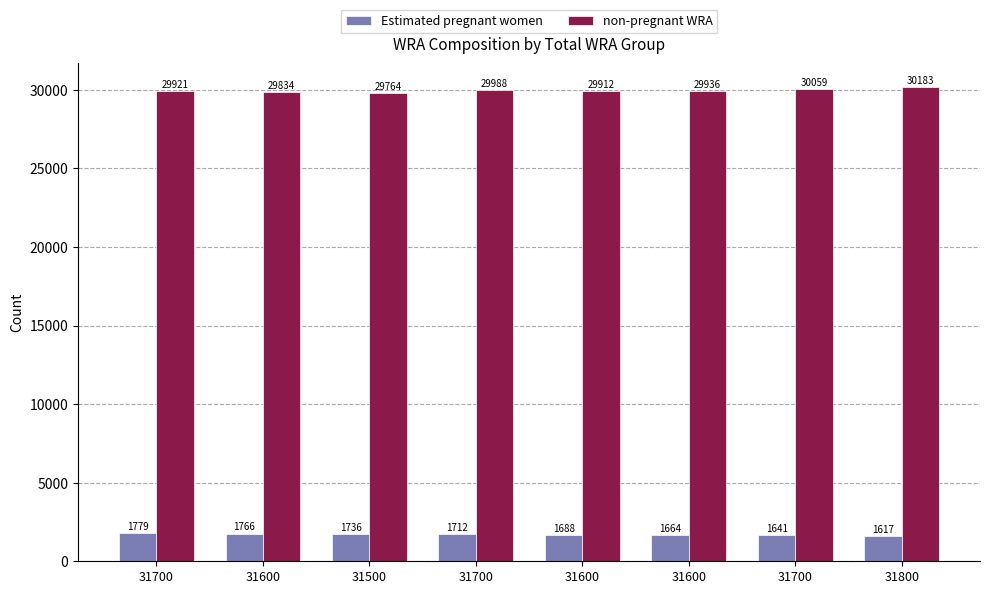

How many values in the non-pregnant WRA series exceed 29935?

4